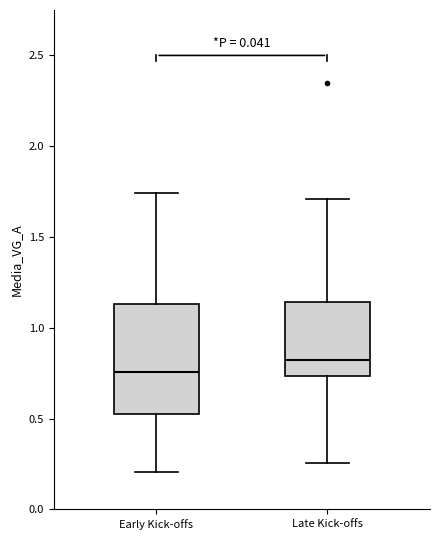

Reading left to right, read every box against the y-axis: the position of its median line, the range the box covers, and the ends of its whiskers. The values are not printed on the chart, so give them approximately, as read against the axis.

Early Kick-offs: median 0.75, box 0.55 to 1.15, whiskers 0.20 to 1.75
Late Kick-offs: median 0.80, box 0.75 to 1.15, whiskers 0.25 to 1.70